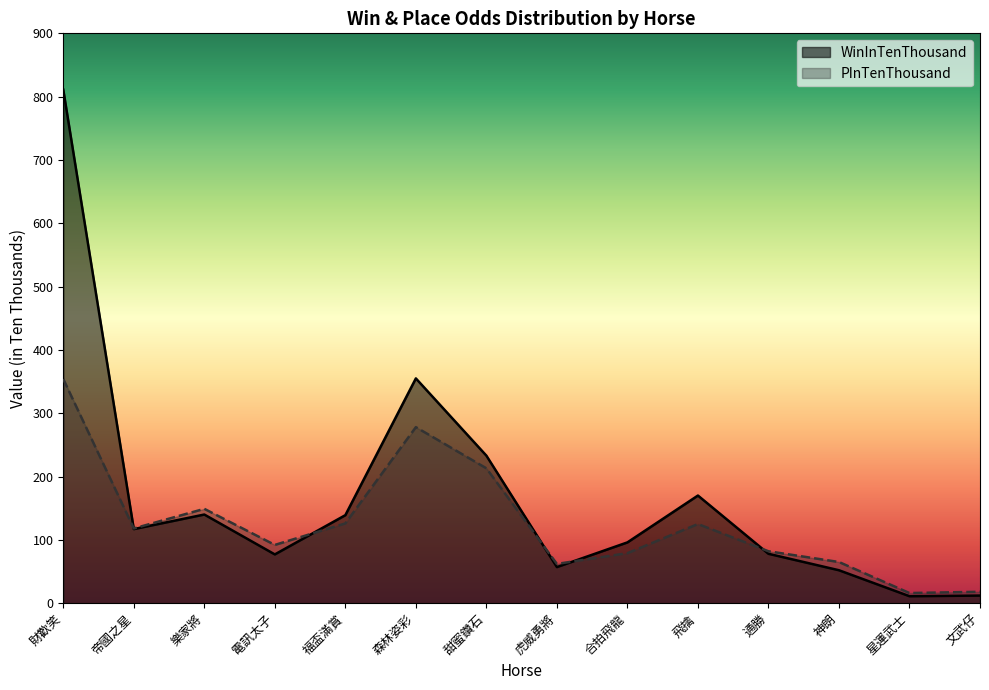

Which series has the largest range (max minus min)?

WinInTenThousand